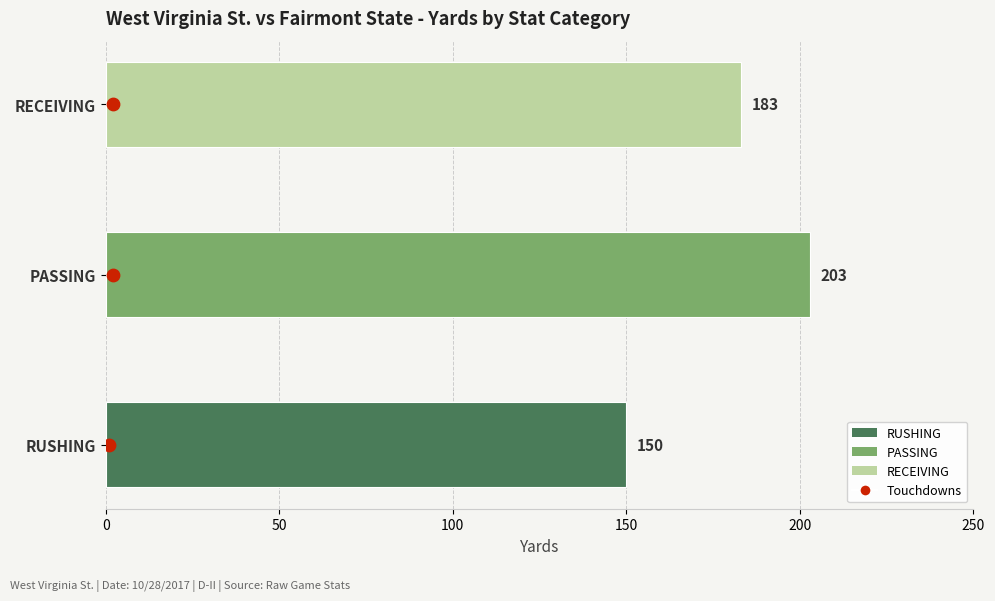

What is the change in value from 0 to 100?

+2